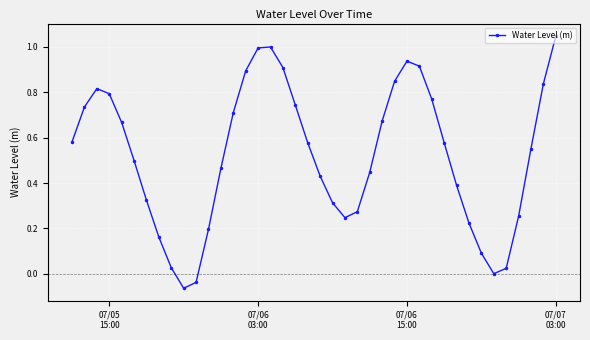

How many interior local peaks (higher than both neighbors) does the data have?

3